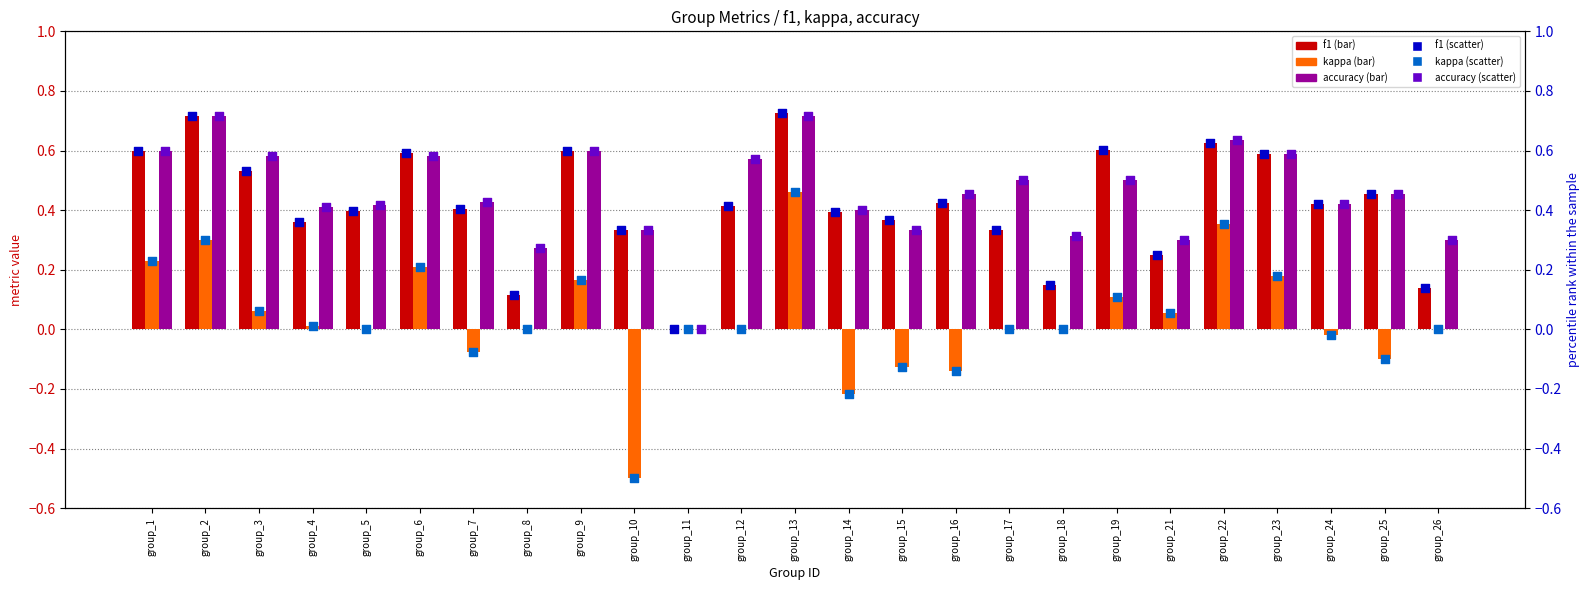

Is the value of accuracy (scatter) at group_2 greater than the value of f1 (scatter) at group_18?

Yes